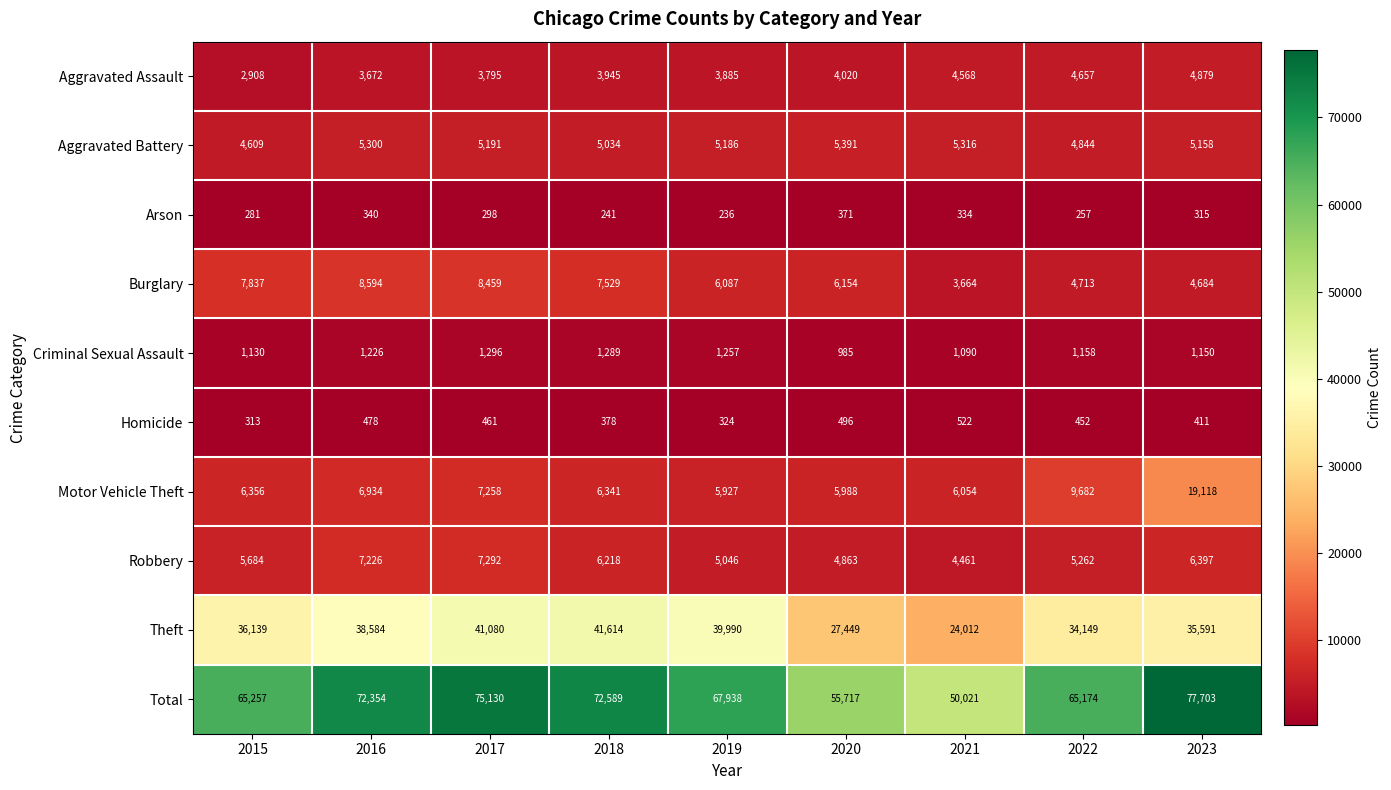

What is the total value across all series at 2018?

145178